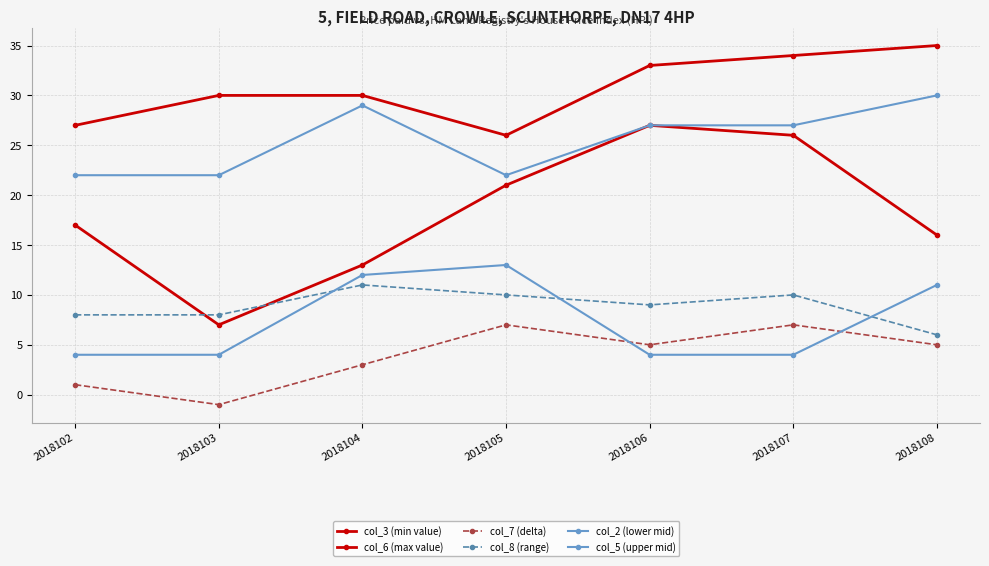

At 2018108, list the series in order from largest to smallest.

col_6 (max value), col_5 (upper mid), col_3 (min value), col_2 (lower mid), col_8 (range), col_7 (delta)